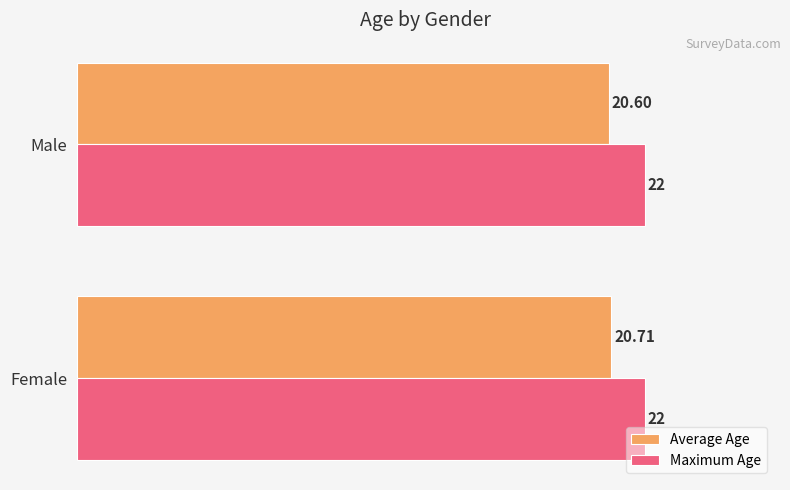

Where is Average Age nearest to the value 20?

Male